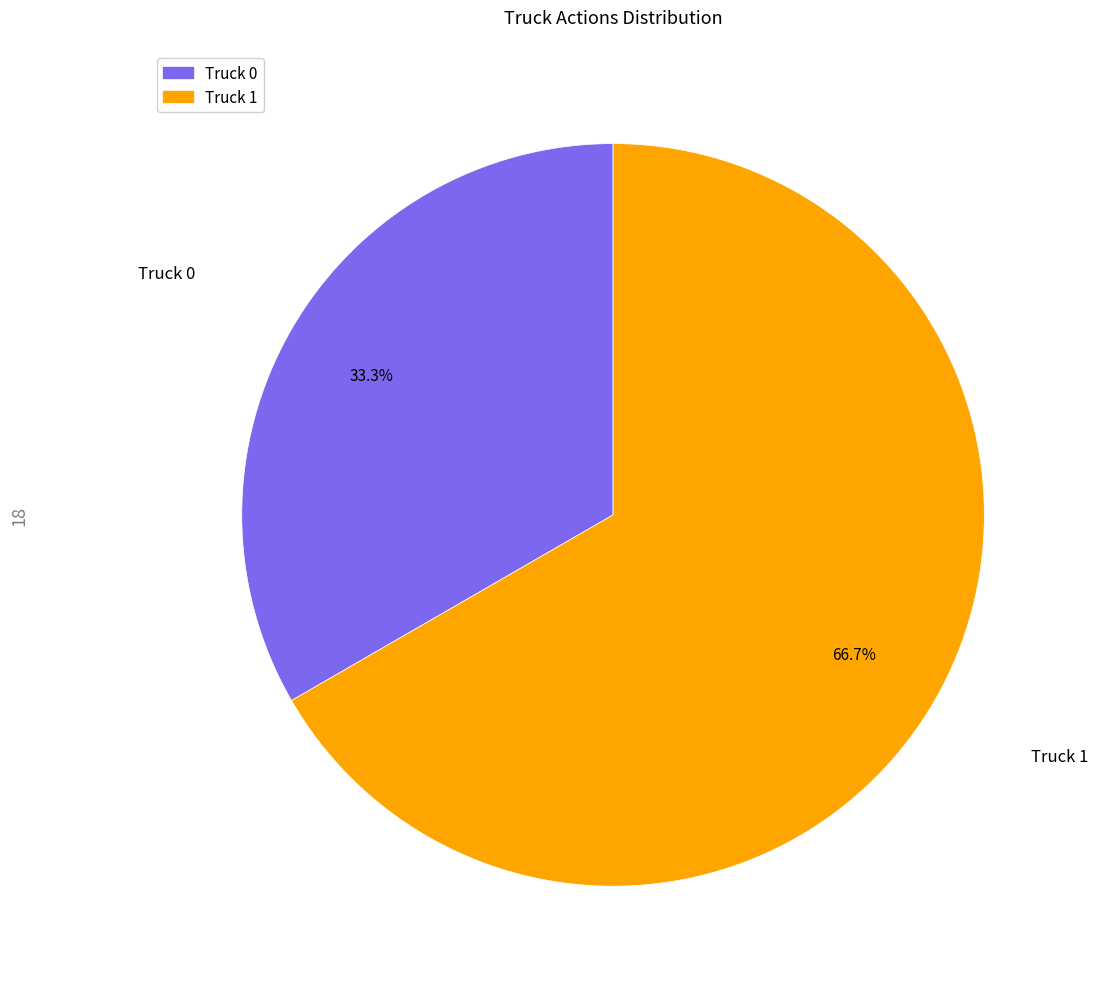

Does Truck 1 account for over 50% of the chart?

Yes